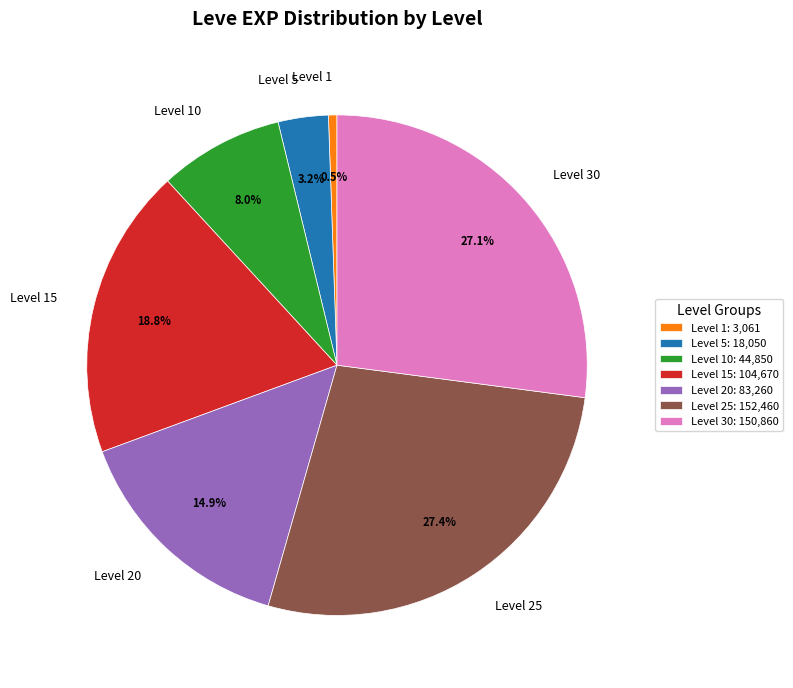

Does Level 25 represent more than half of the total?

No